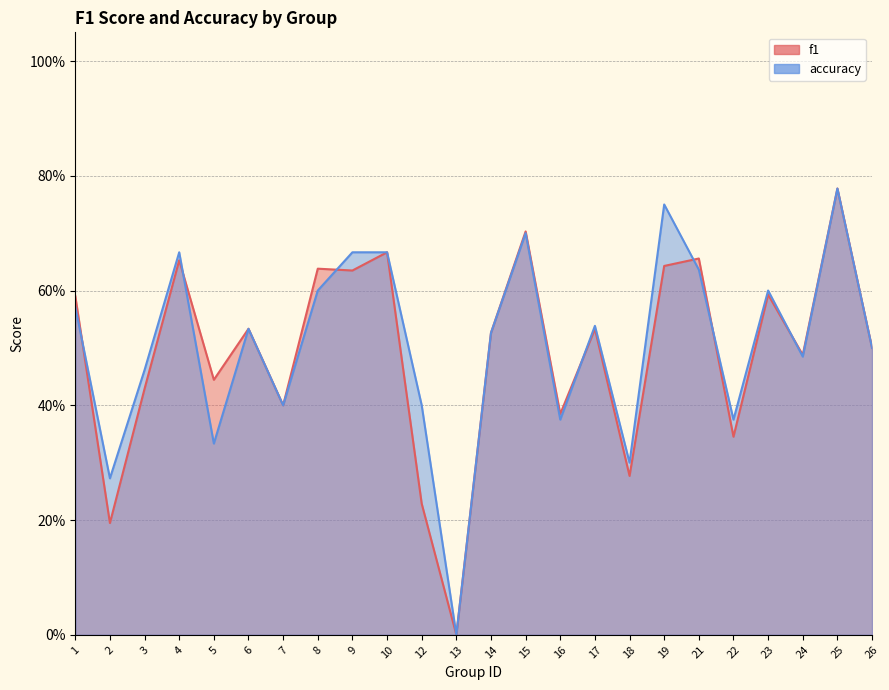

Between 16 and 18, which is larger?

16